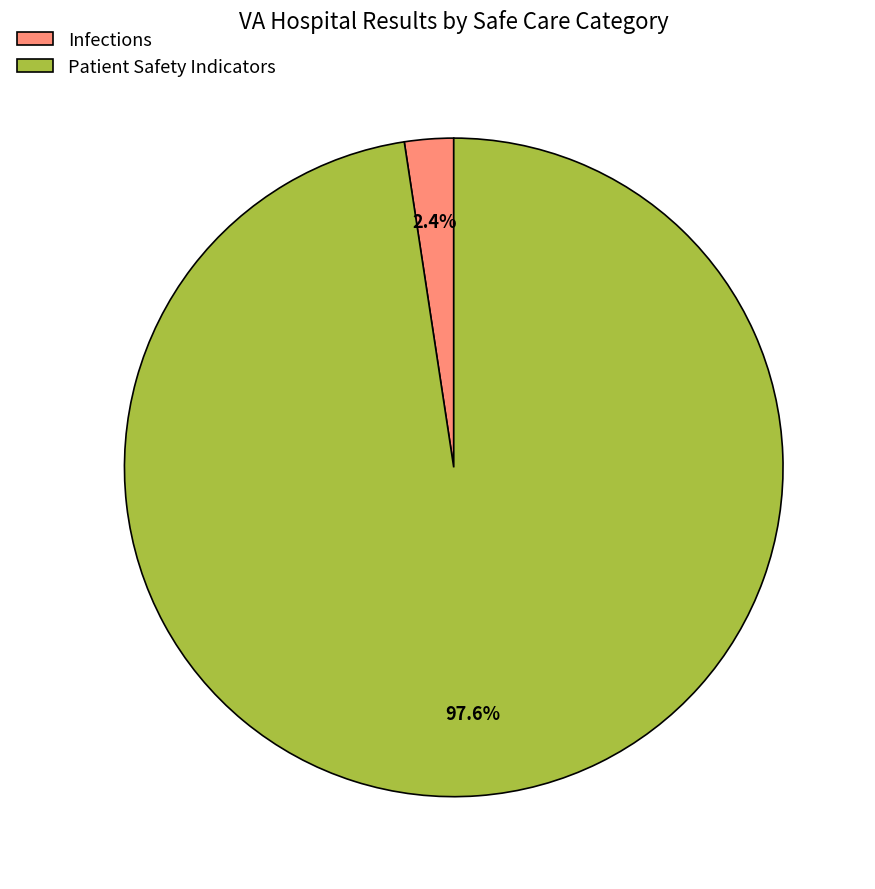

To the nearest percent, what is the average slice percentage?

50%